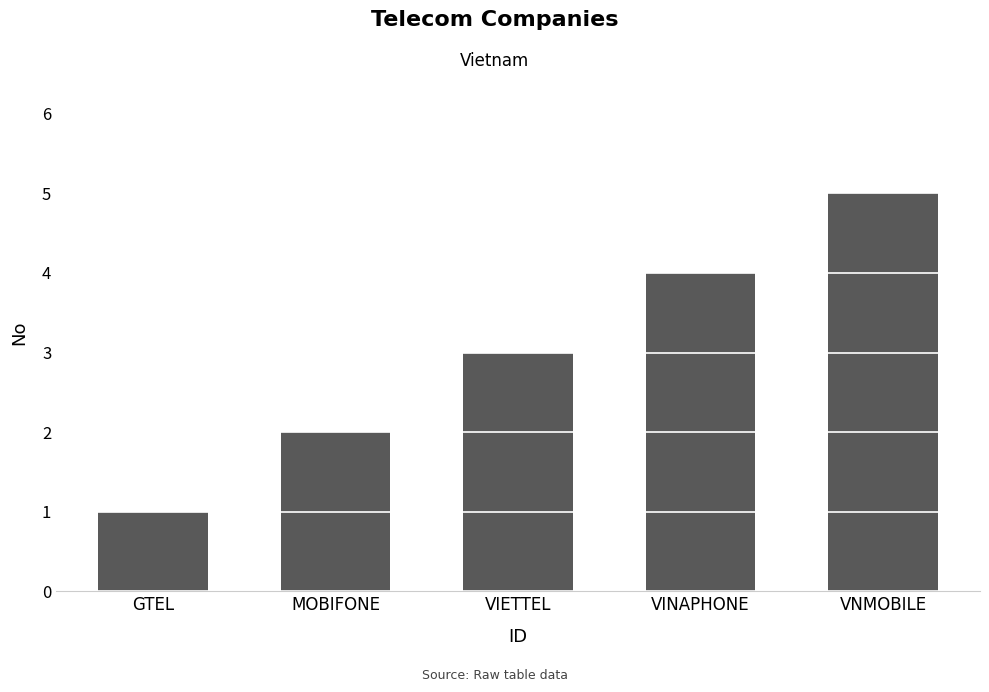

What is the change in value from GTEL to VNMOBILE?

+4